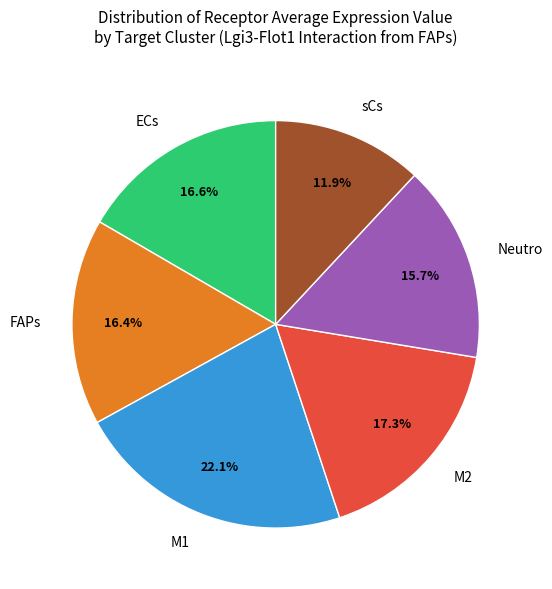

Is there any slice that represents more than half of the pie?

No